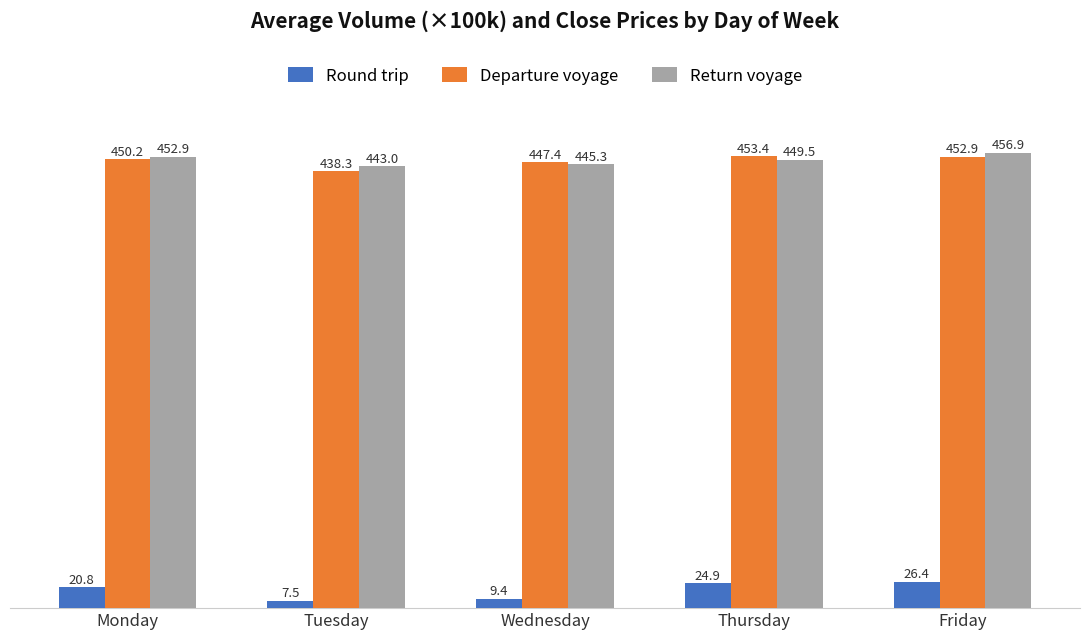

What is the sum of all Return voyage values?

2247.6